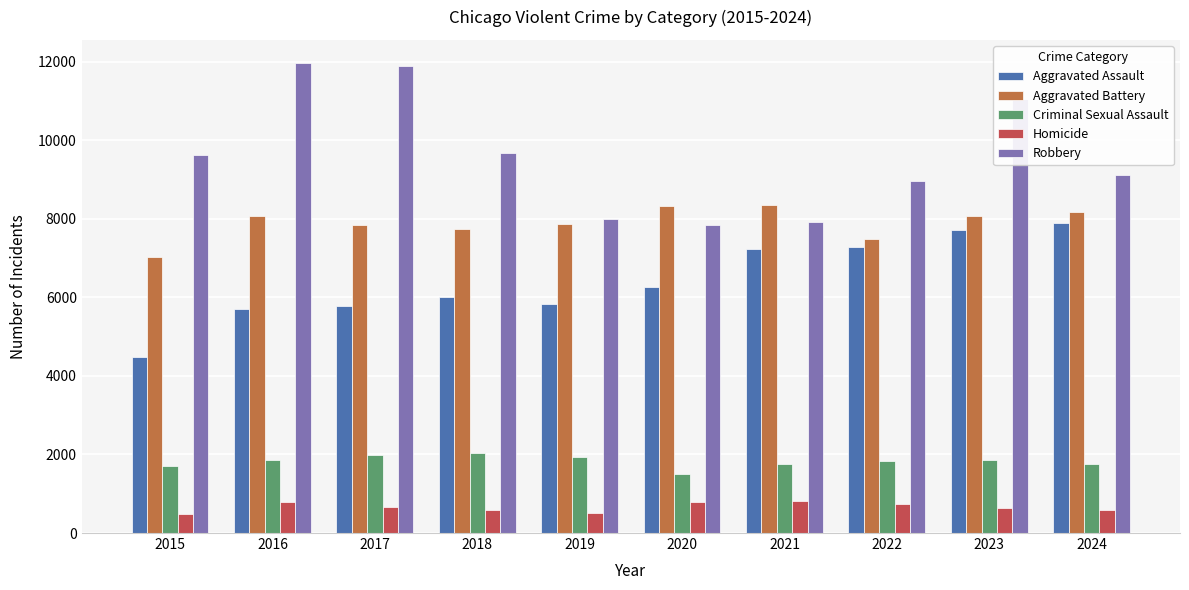

Is the value of Aggravated Battery at 2018 greater than the value of Homicide at 2018?

Yes